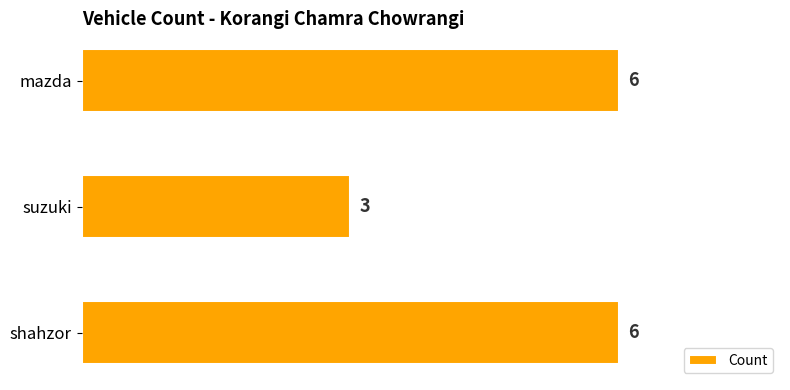

How many values are between 3 and 6?

3